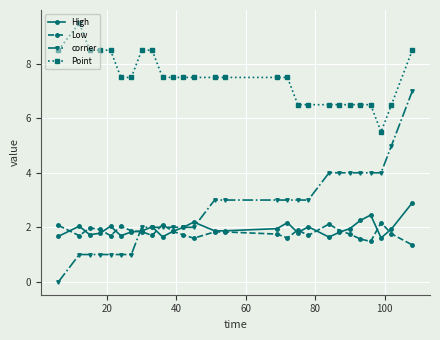

Which series has the largest total across all categories?

Point